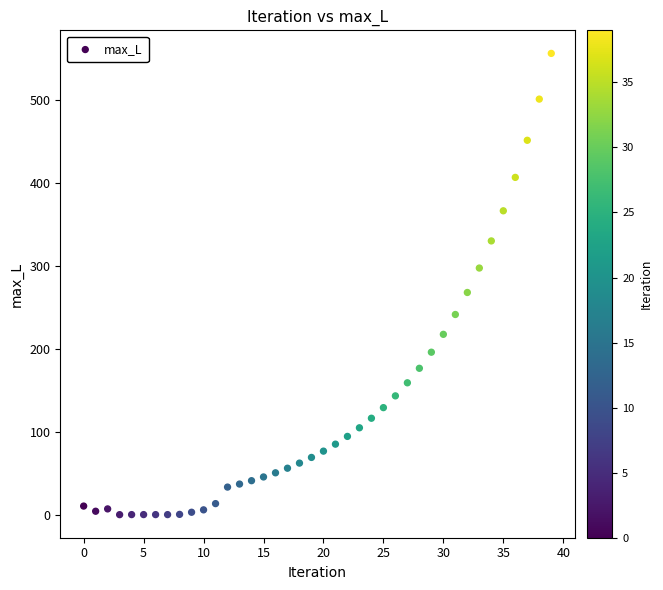

What is the range of Y values (max minus min)?

556.2